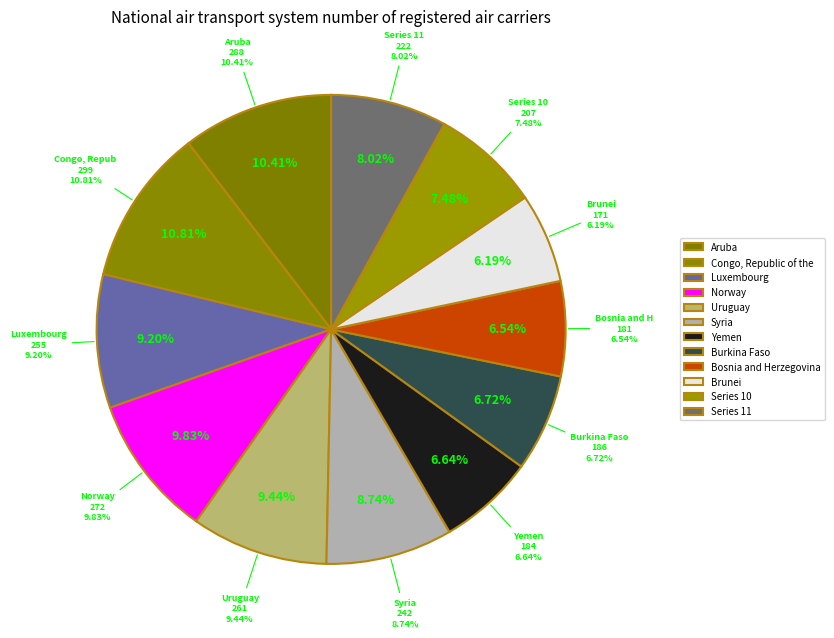

How many segments does this pie chart have?

12